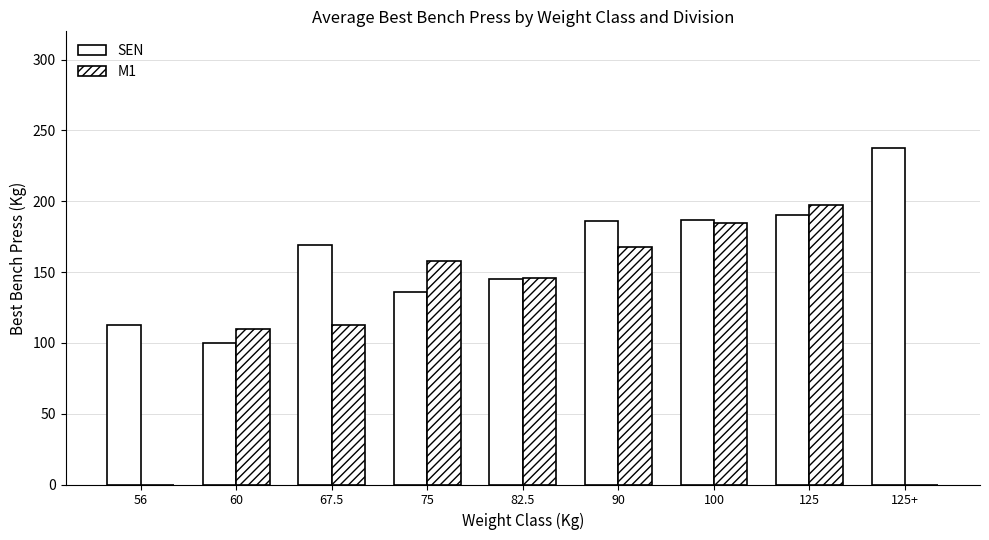

Does the chart contain stacked bars?

No